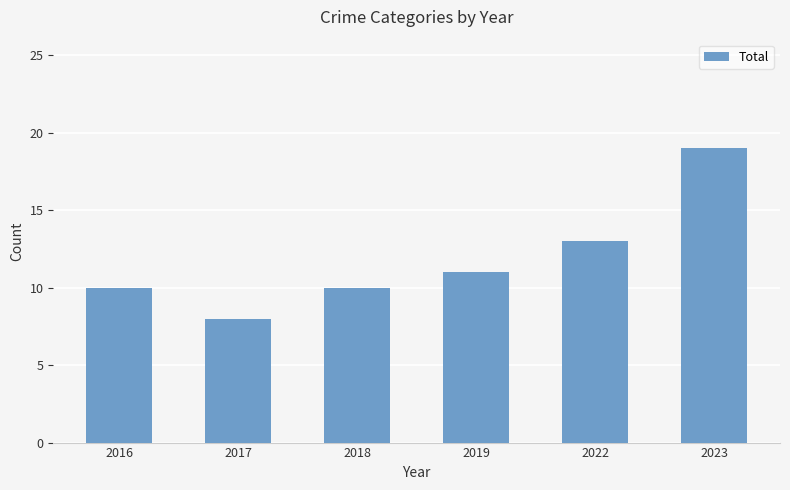

Read the value at 2023.

19